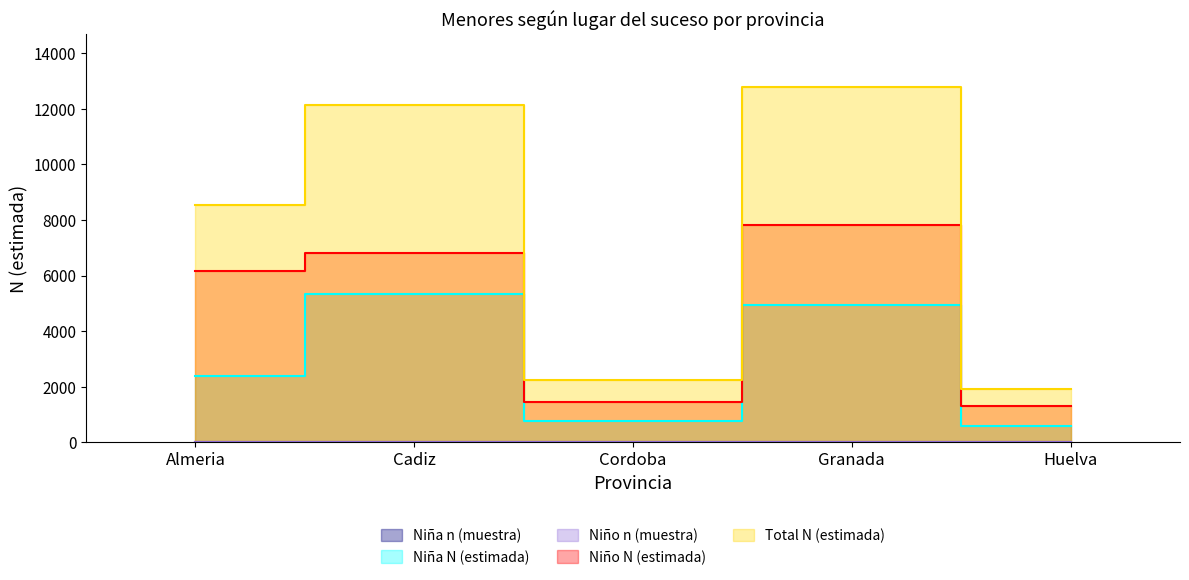

The value of Niño n (muestra) at Almeria is 8. True or false?

True